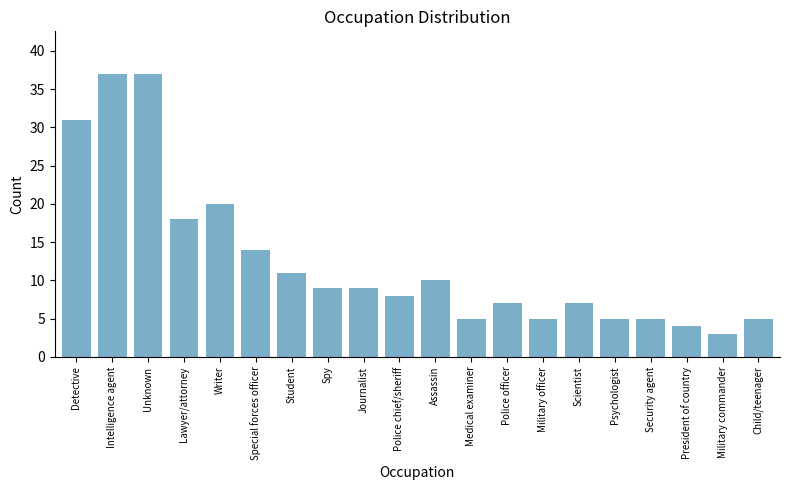

Is it true that the value at Military officer is 5?

True